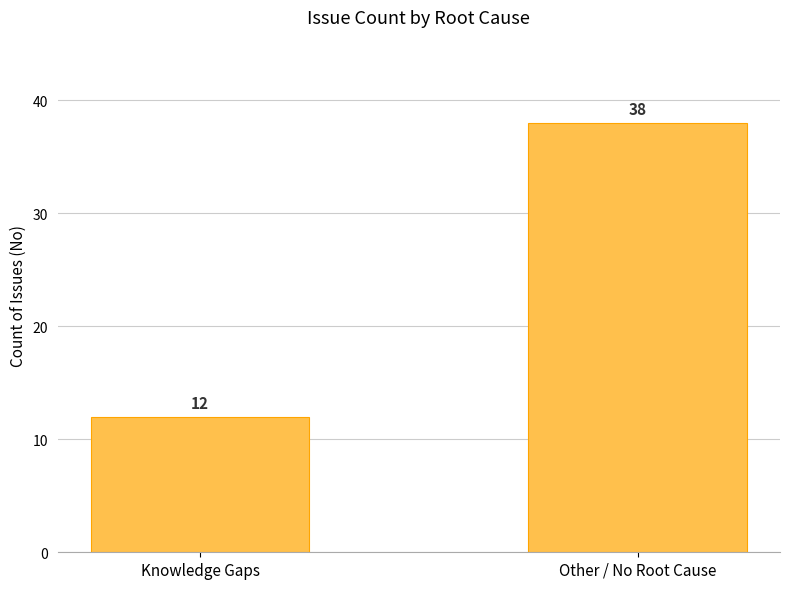

The chart shows a value of 38 at Other / No Root Cause. True or false?

True